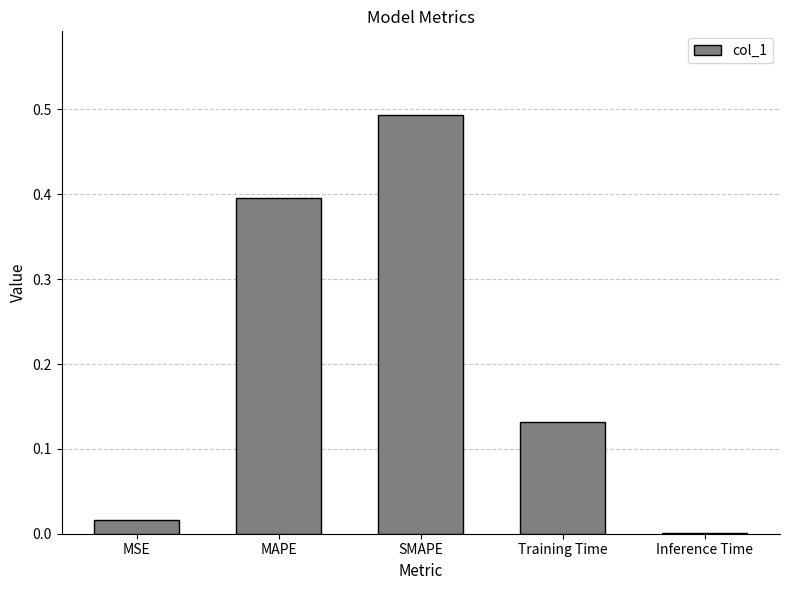

What is the sum of all values?

1.0